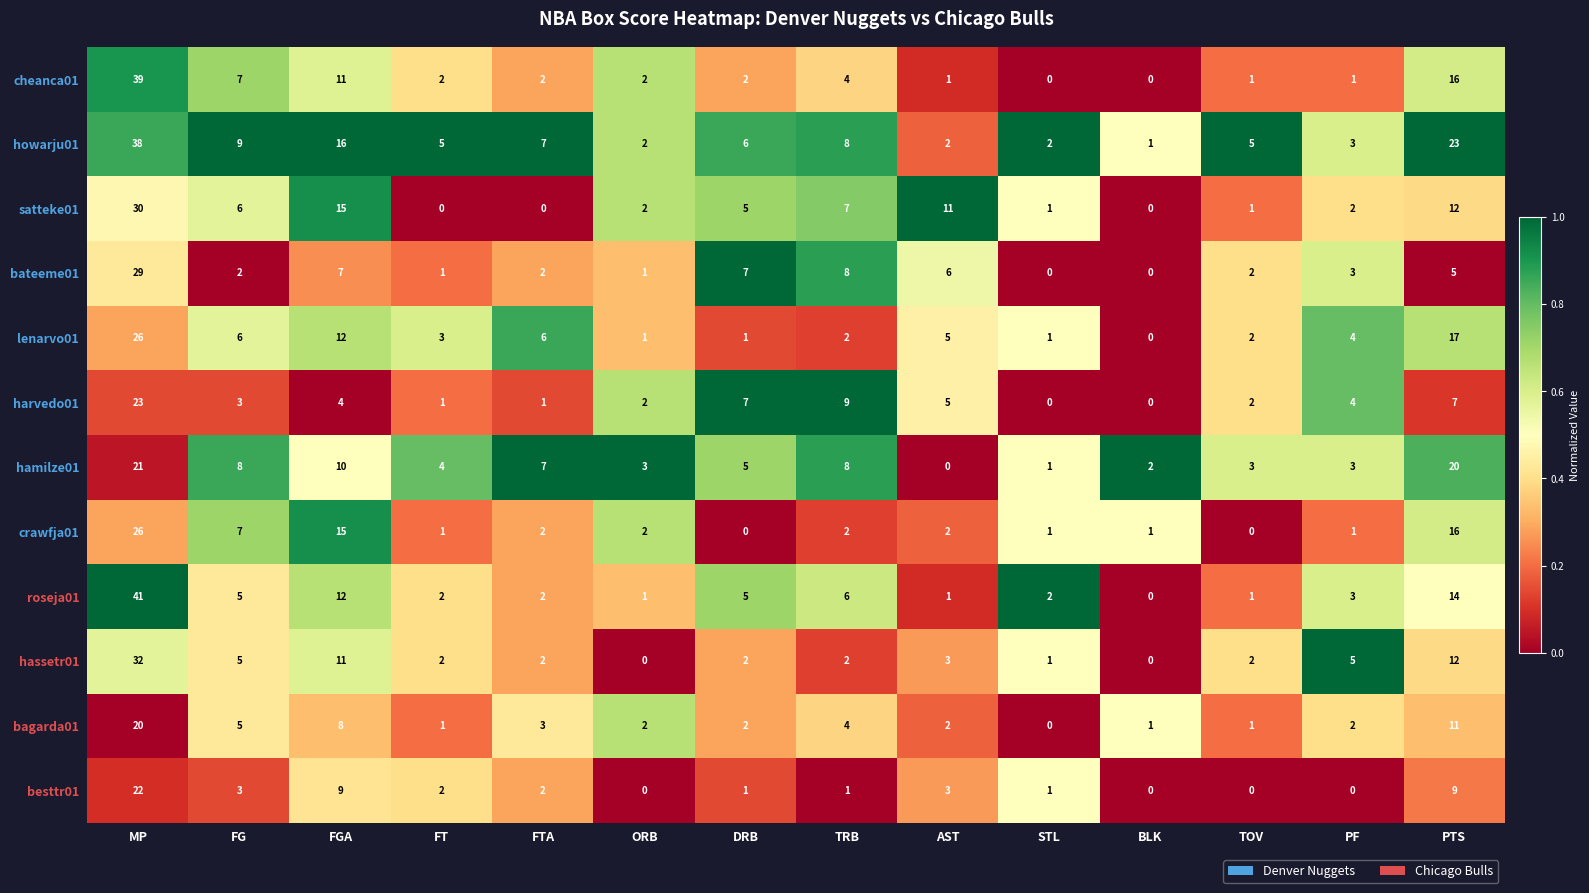

Which category has the highest value across all series?

MP